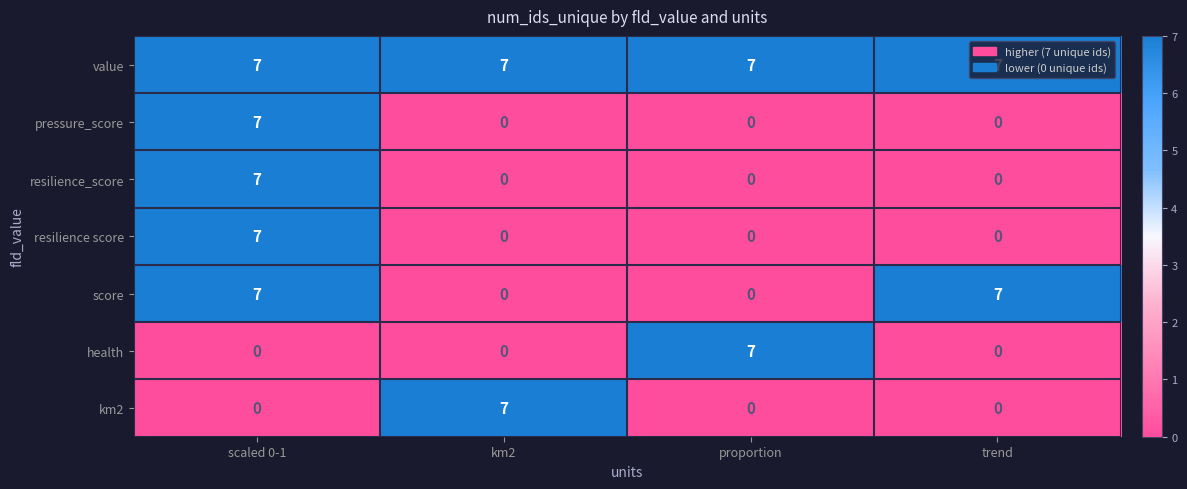

At how many categories does at least one series exceed 5?

4